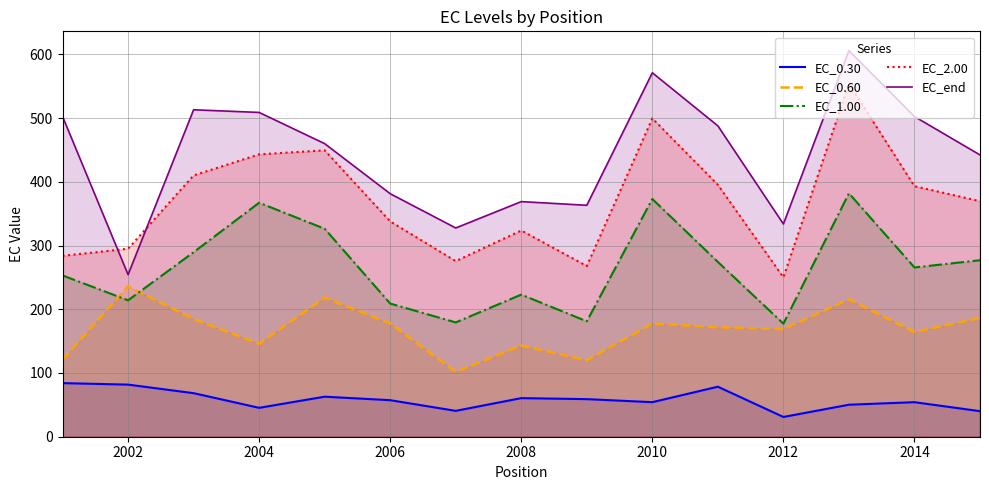

The value of EC_end at 2012 is 162.5. True or false?

False